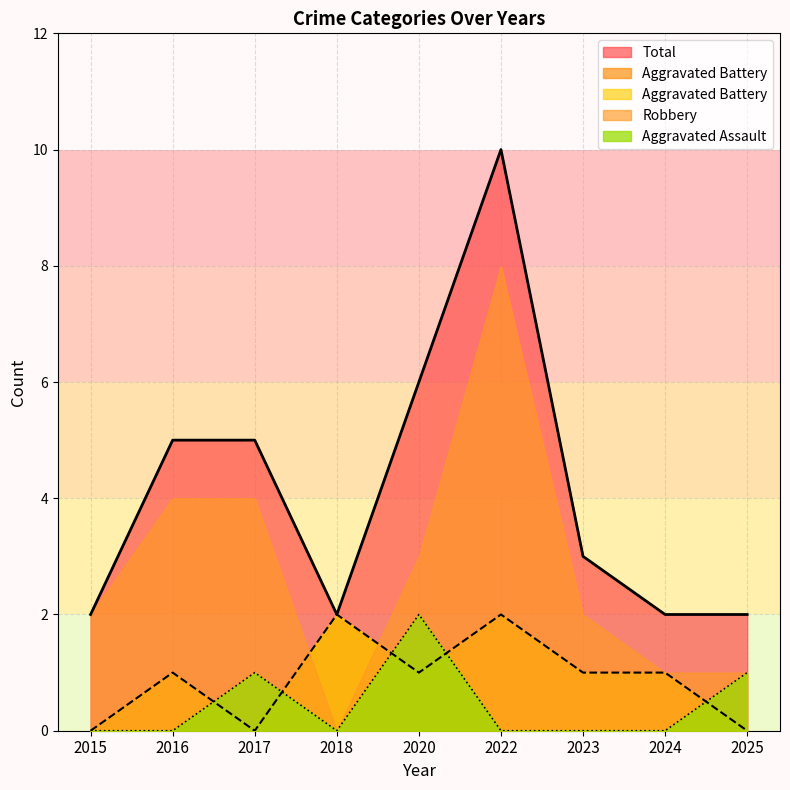

What is the difference between the second highest and minimum values in the Aggravated Battery series?

2